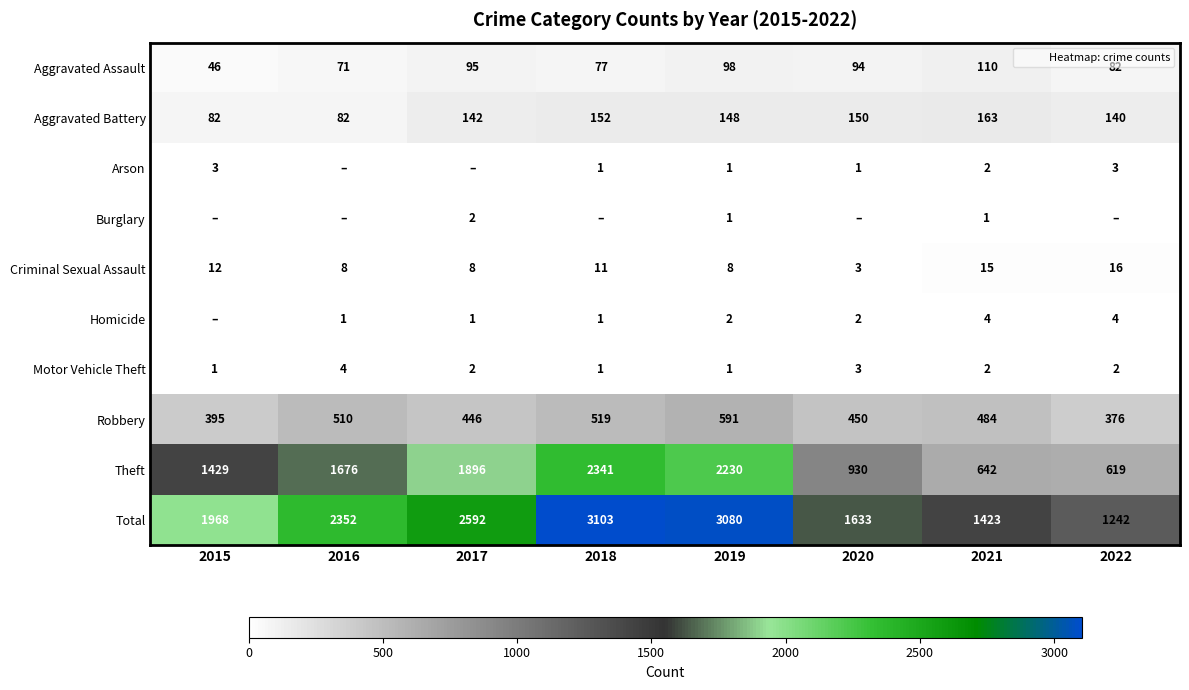

At 2022, list the series in order from largest to smallest.

Total, Theft, Robbery, Aggravated Battery, Aggravated Assault, Criminal Sexual Assault, Homicide, Arson, Motor Vehicle Theft, Burglary